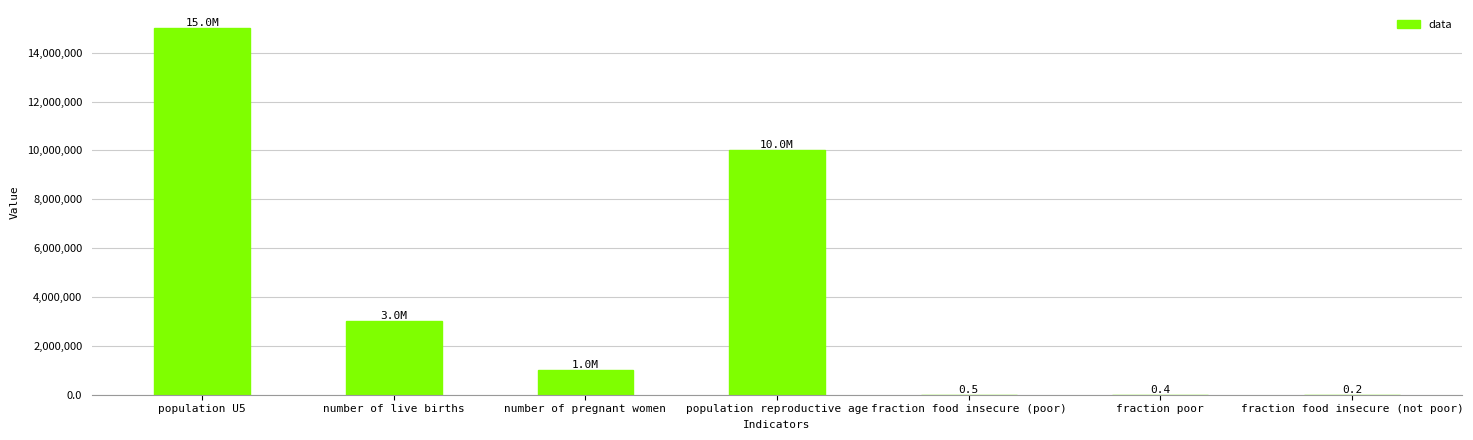

What is the sum of all values?

29000001.1